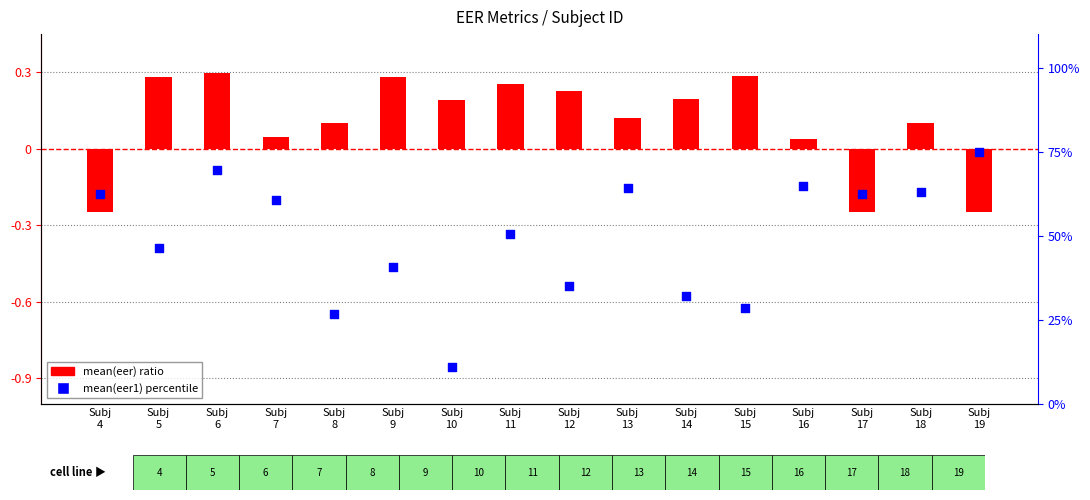

Is the value of mean(eer1) percentile at Subj
6 greater than the value of mean(eer) ratio at Subj
5?

Yes